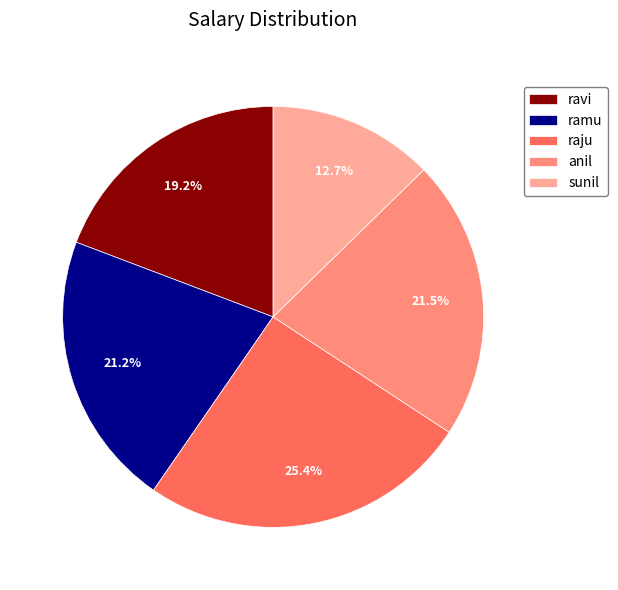

How many slices are in this pie chart?

5